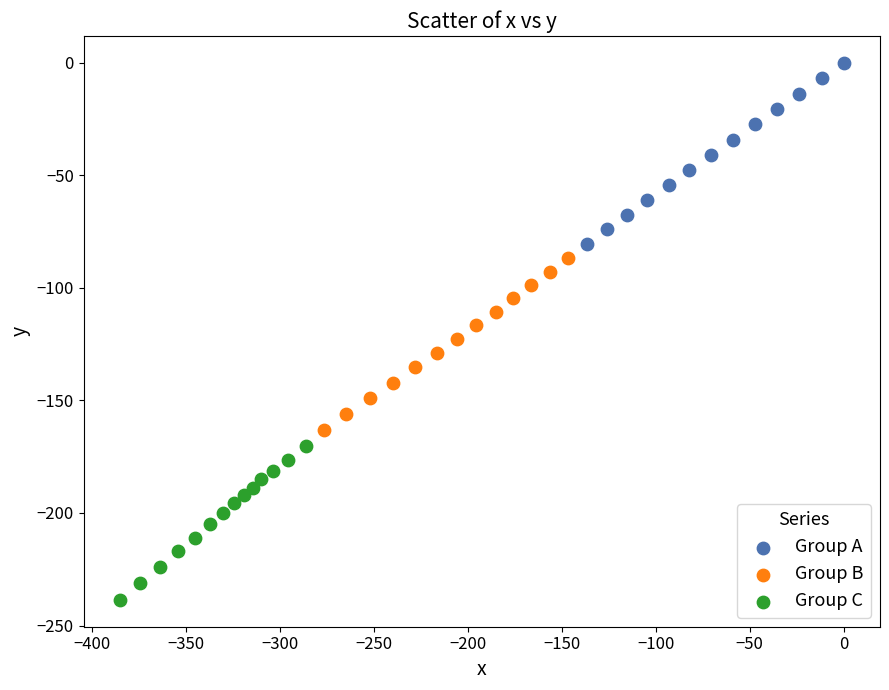

Which series reaches the minimum Y coordinate?

Group C